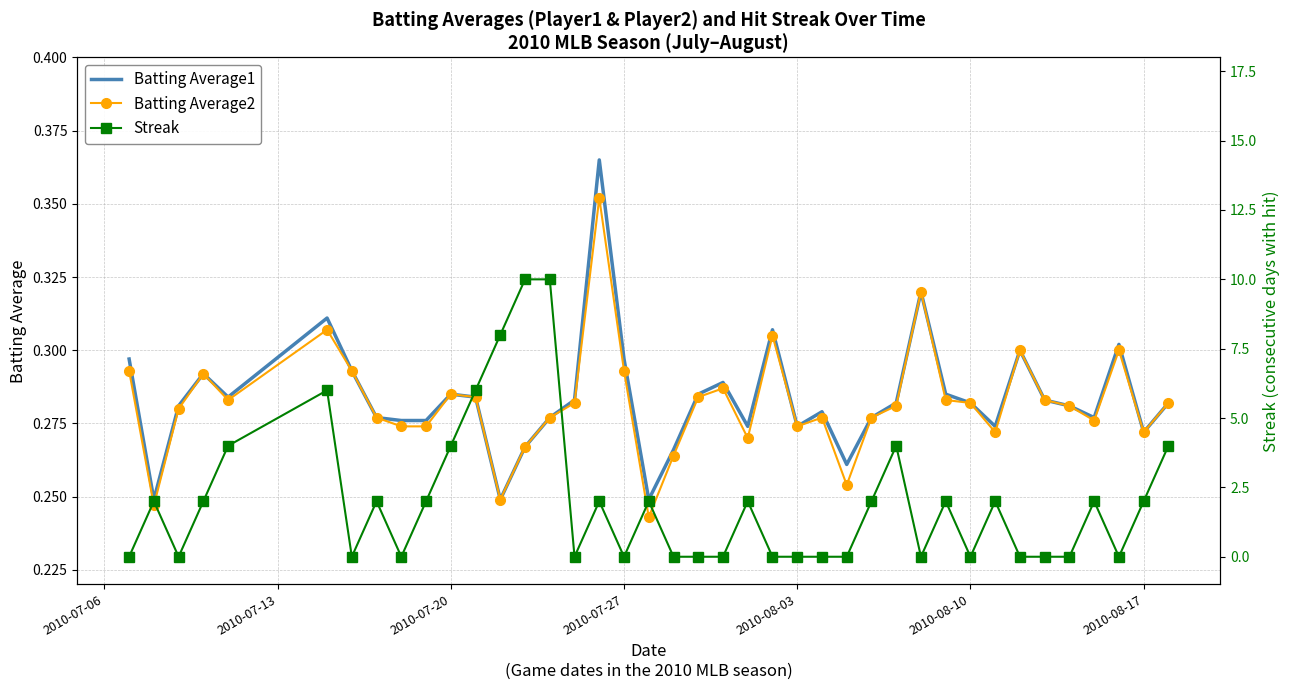

Count the number of data series in this chart.

3